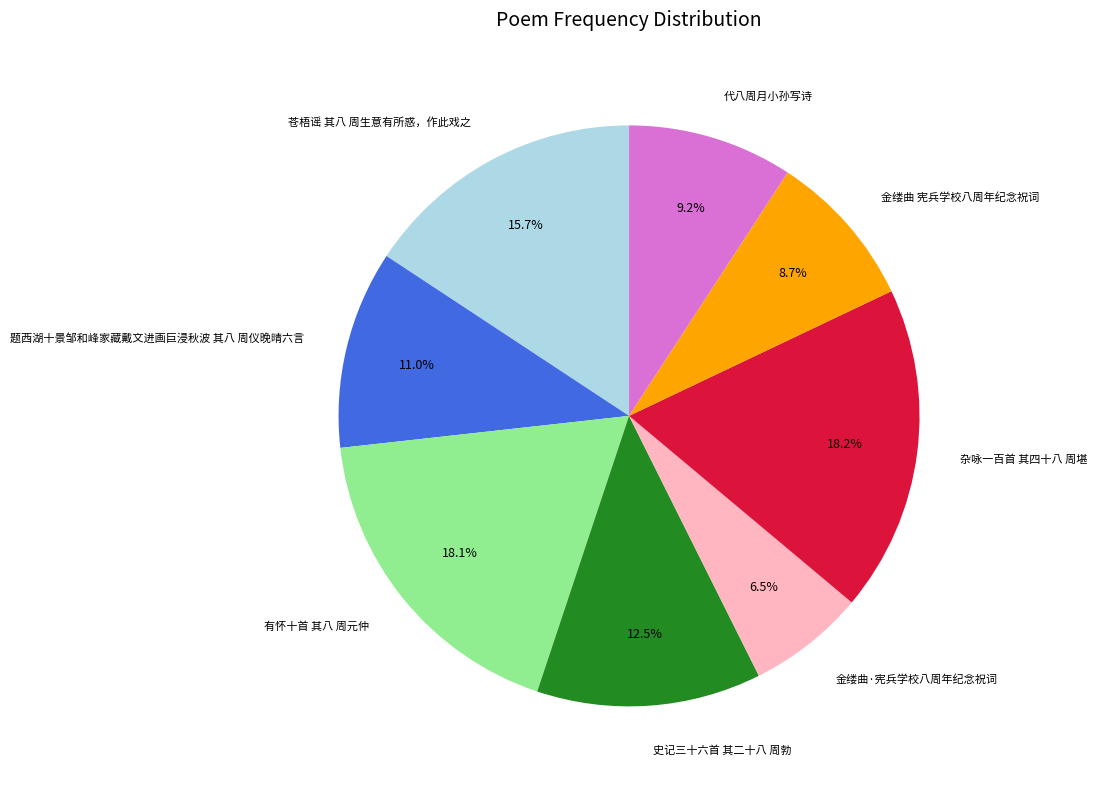

To the nearest percent, what percentage of the pie is 杂咏一百首 其四十八 周堪?

18%